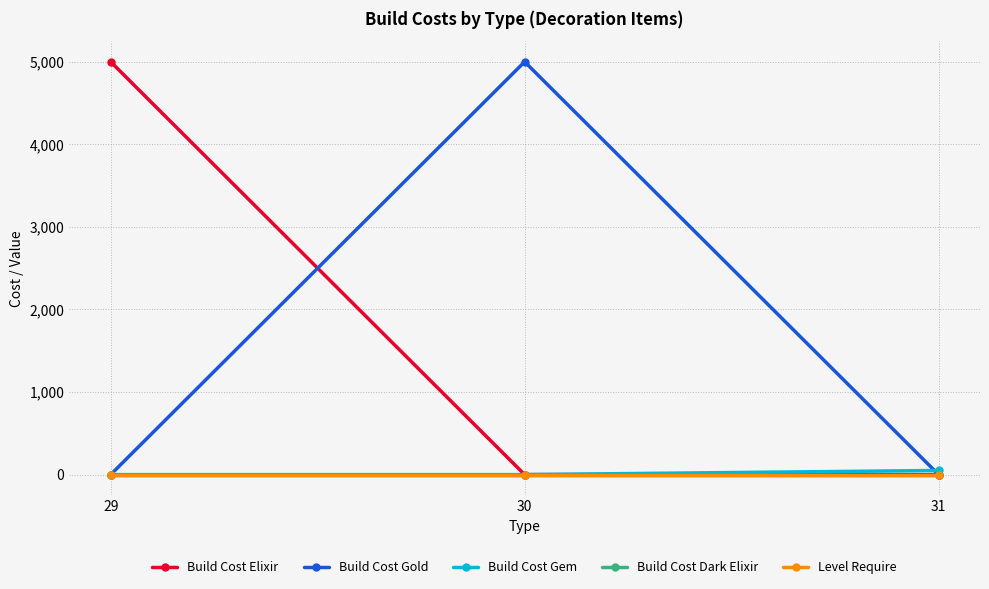

At how many categories does at least one series exceed 3251?

2